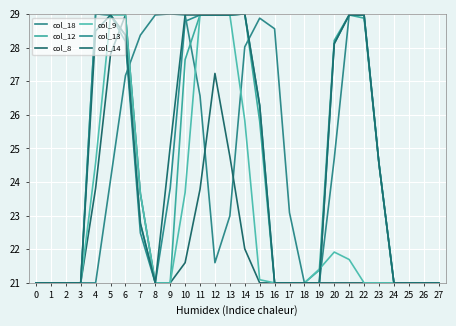

What is the difference between the highest and lowest values at 7?

5.9